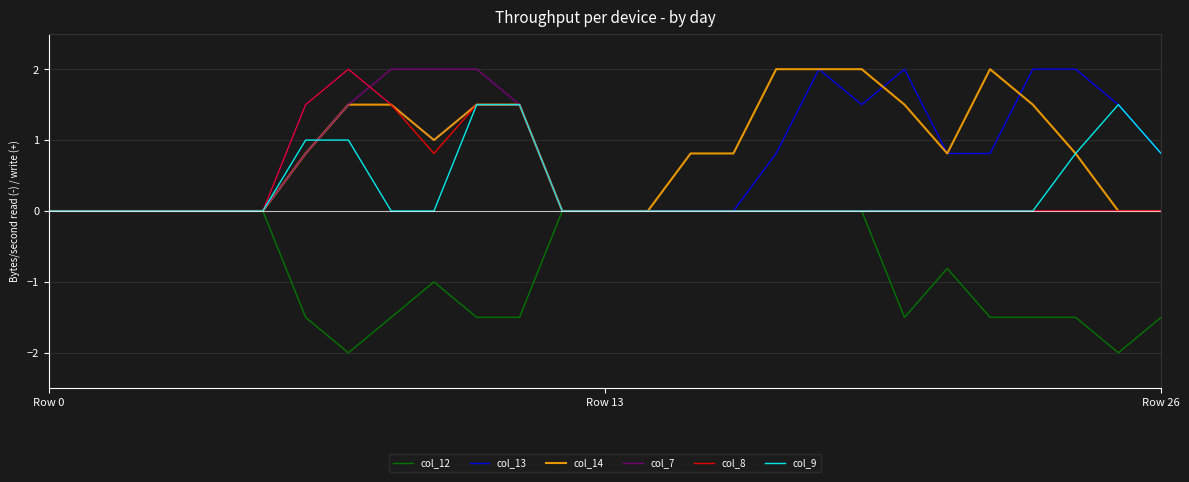

What is the minimum value shown in the chart?

-2.0